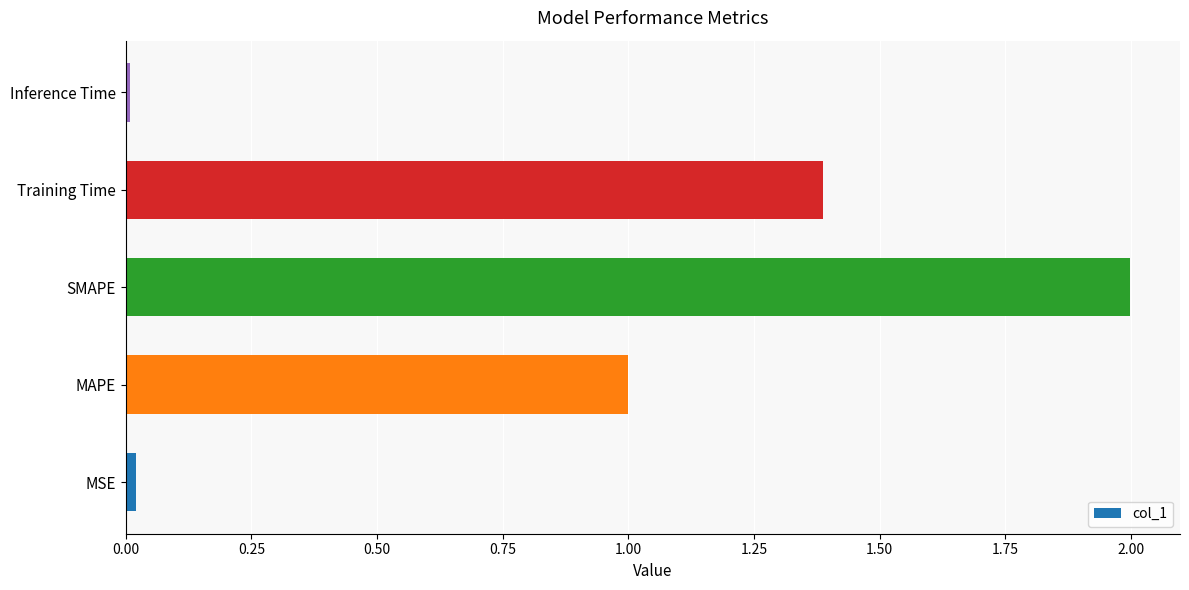

Are the bars horizontal?

Yes